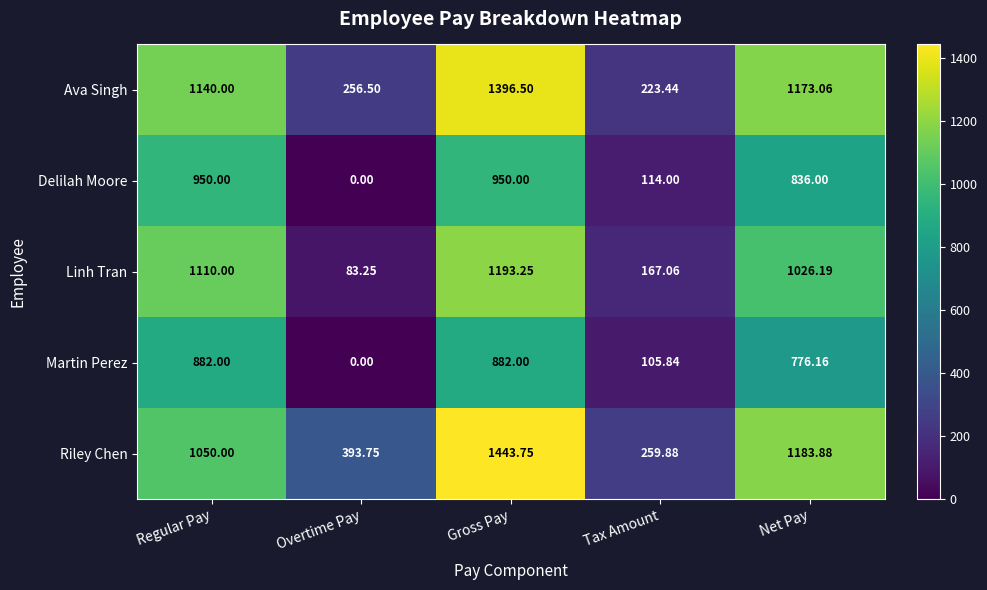

Where is Delilah Moore nearest to the value 475?

Tax Amount